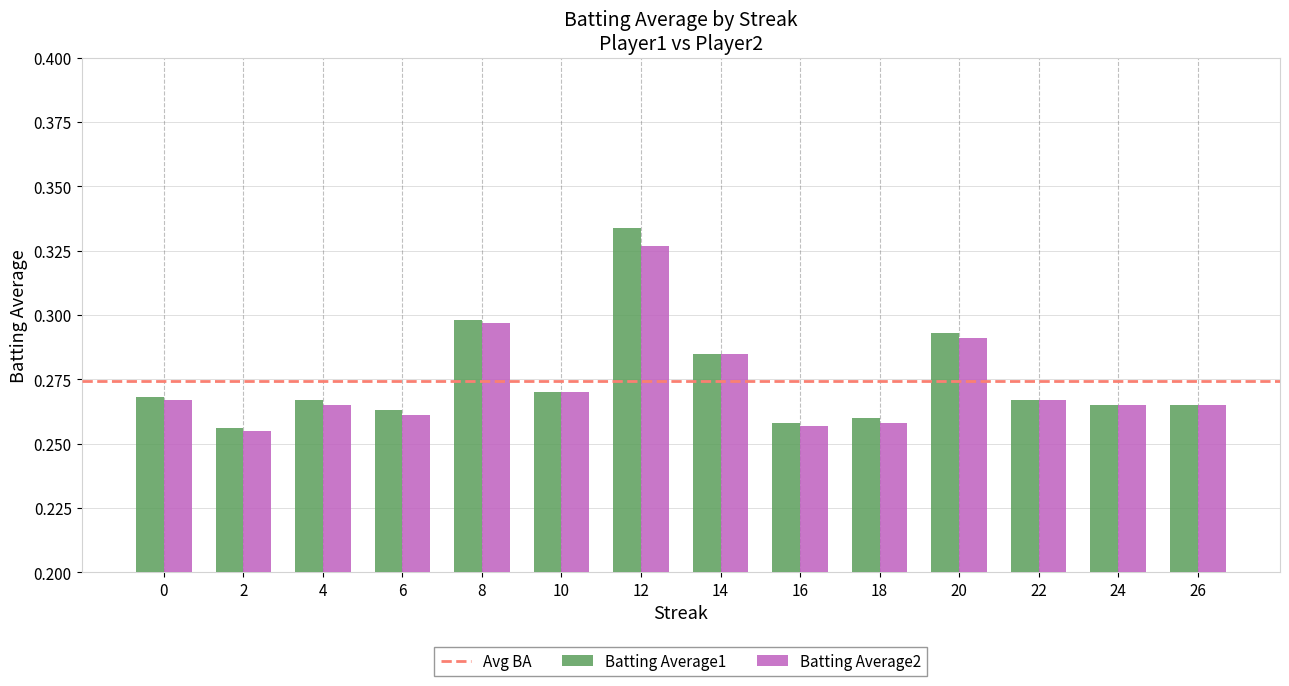

Between 2 and 10, which series saw the biggest shift?

Batting Average2